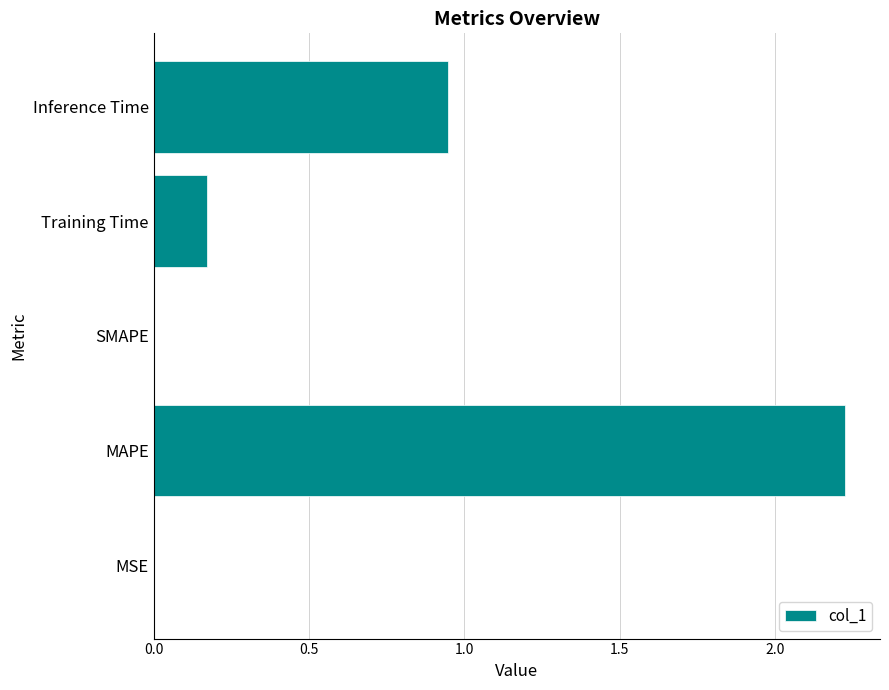

What is the change in value from MAPE to Inference Time?

-1.3